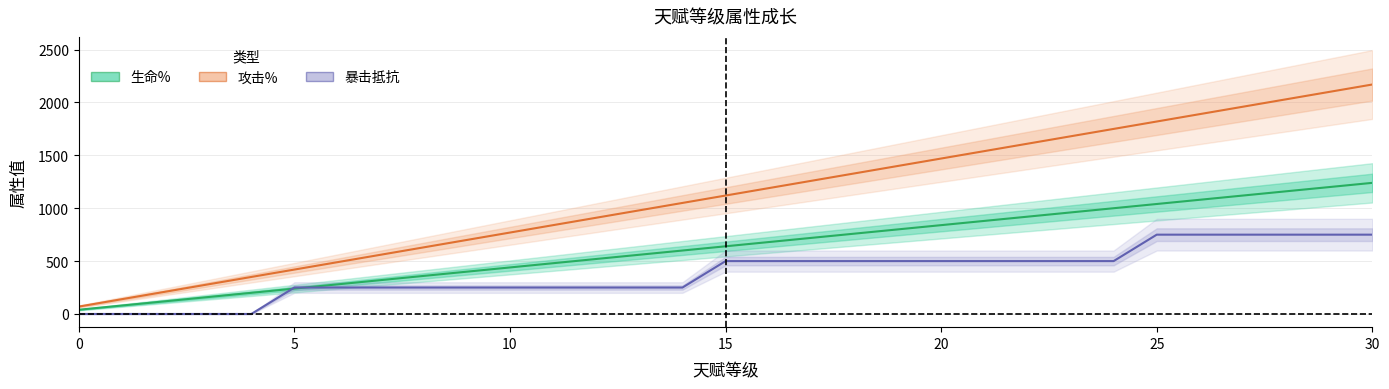

How many times do 暴击抵抗 and 生命% cross each other?

2